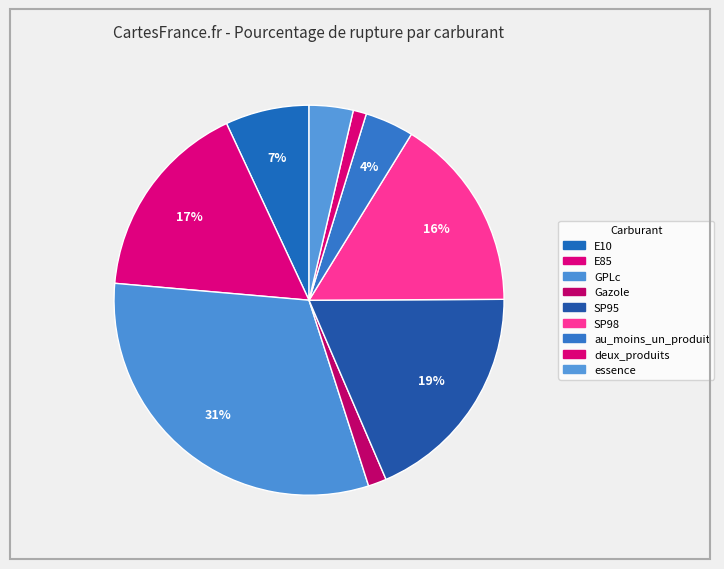

Rank the categories by value from highest to lowest.

GPLc, SP95, E85, SP98, E10, au_moins_un_produit, essence, Gazole, deux_produits